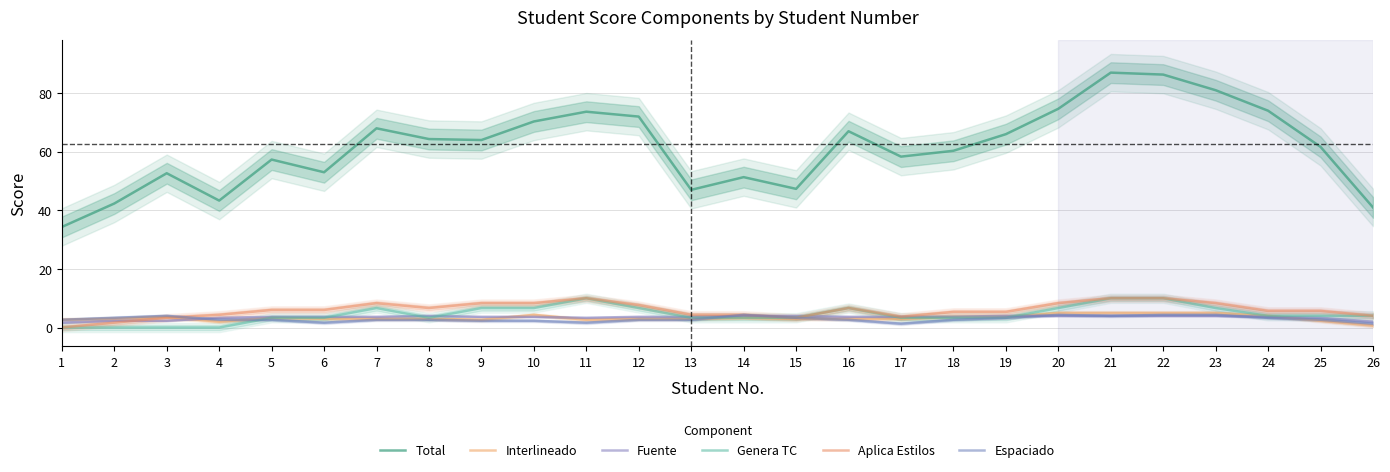

True or false: Espaciado and Genera TC intersect in this chart.

True